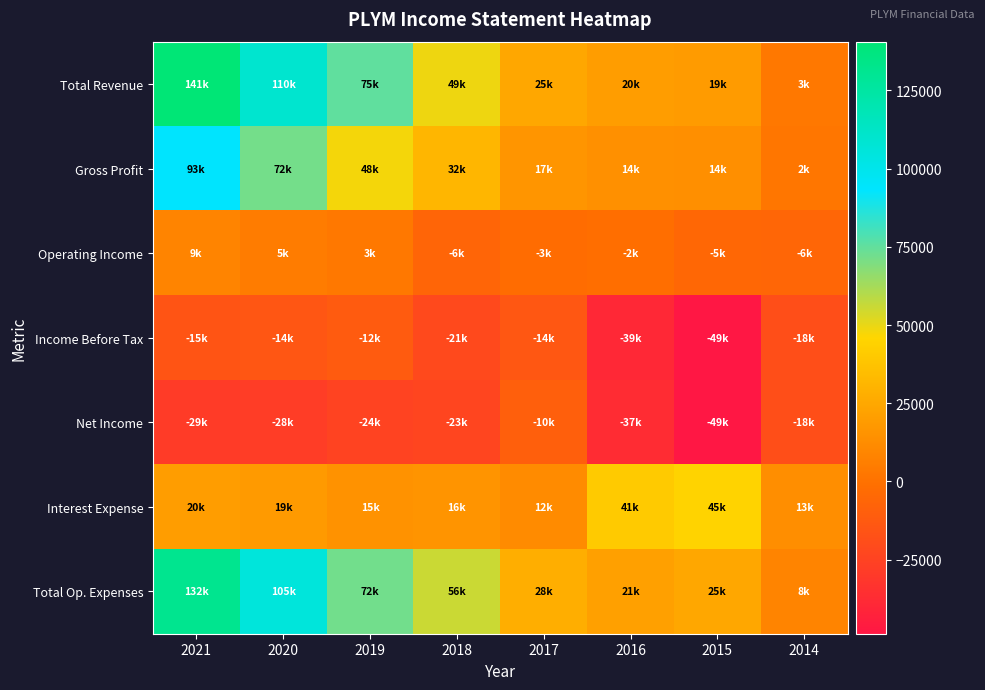

Which series has the widest spread of values?

Total Revenue